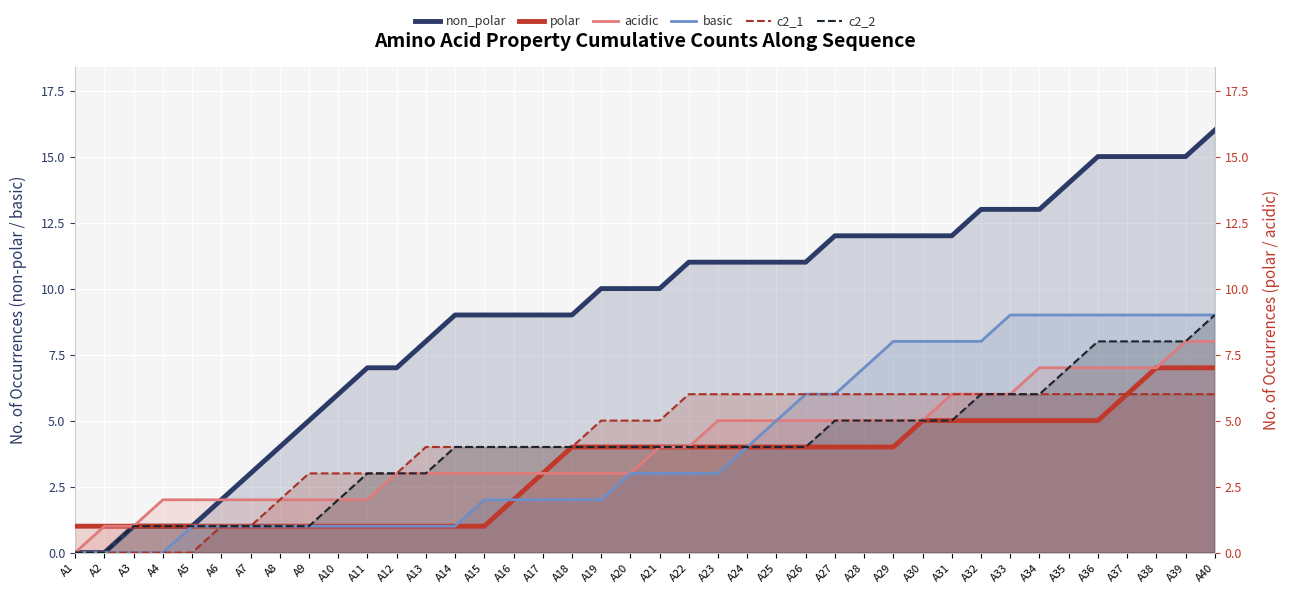

True or false: acidic and basic cross at least once.

False